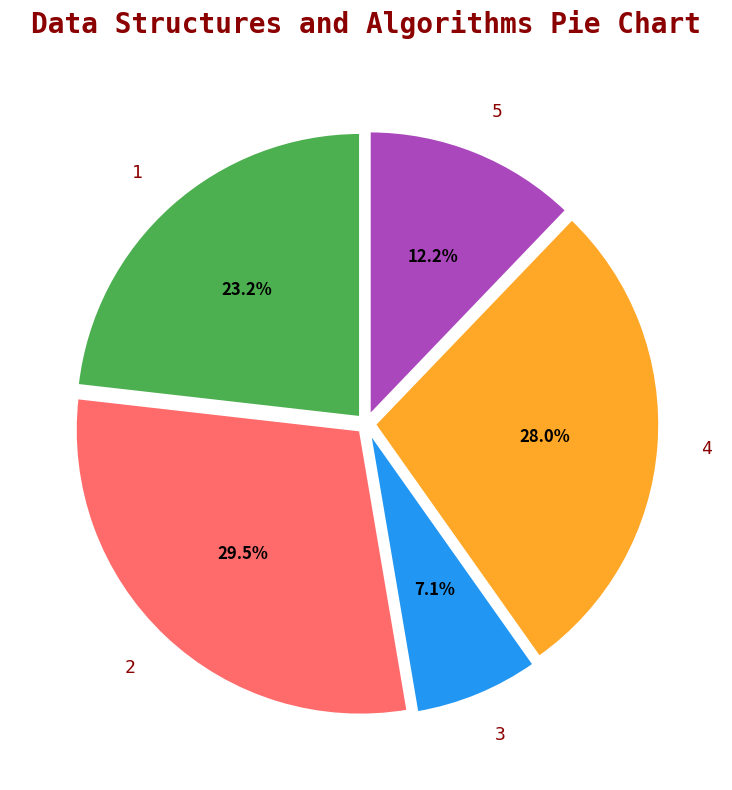

Which slice is the largest?

2